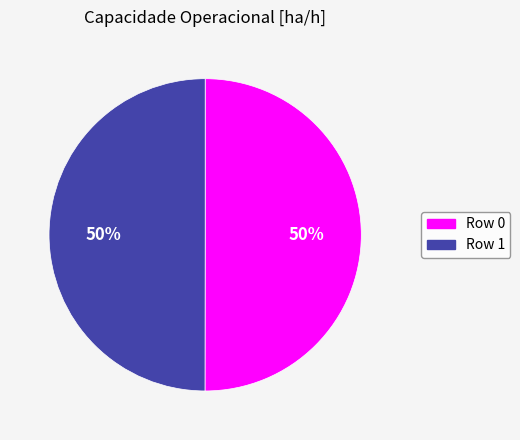

To the nearest percent, what is the combined percentage of Row 1 and Row 0?

100%